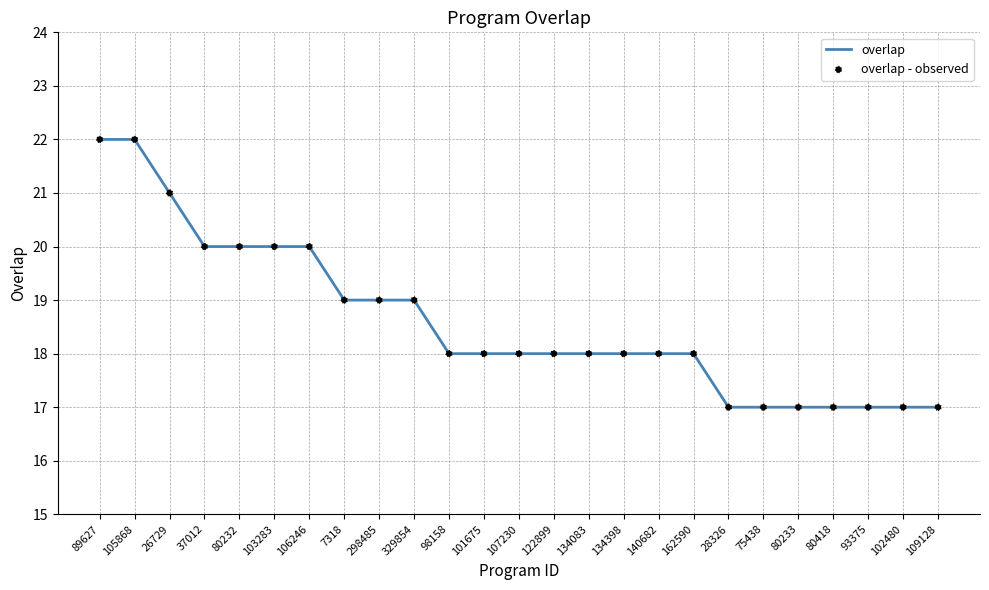

Which has a higher value, 329854 or 80418?

329854